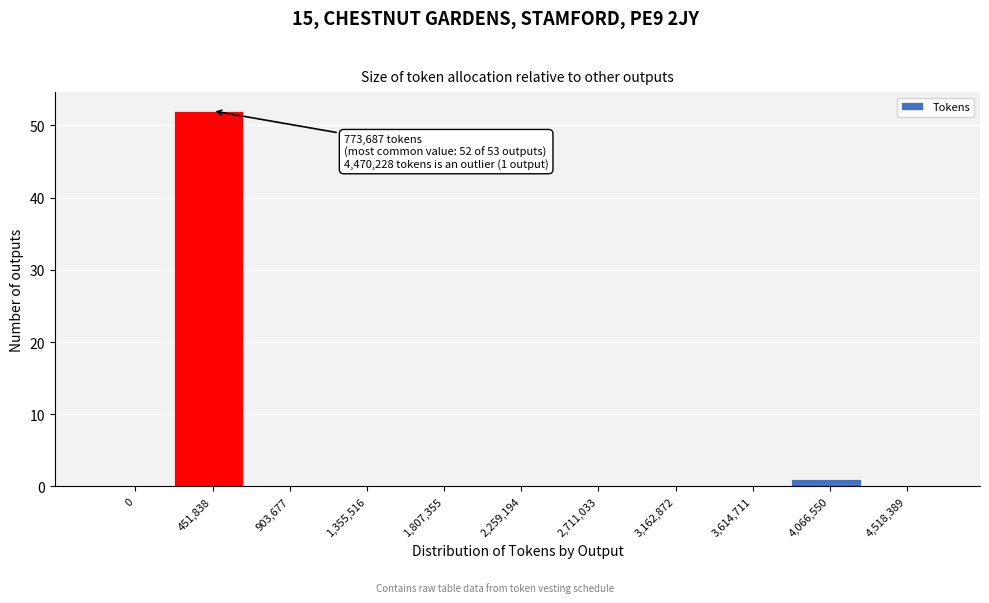

Reading left to right, what are all the values shown in this chart?

0=0	451,838=52	903,677=0	1,355,516=0	1,807,355=0	2,259,194=0	2,711,033=0	3,162,872=0	3,614,711=0	4,066,550=1	4,518,389=0